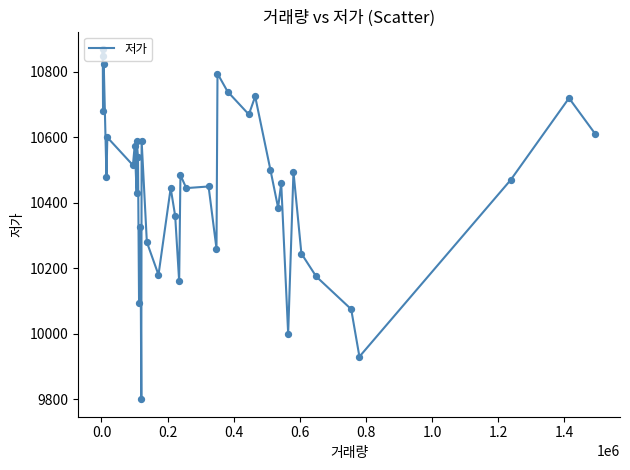

What is the maximum value shown in the chart?

10870